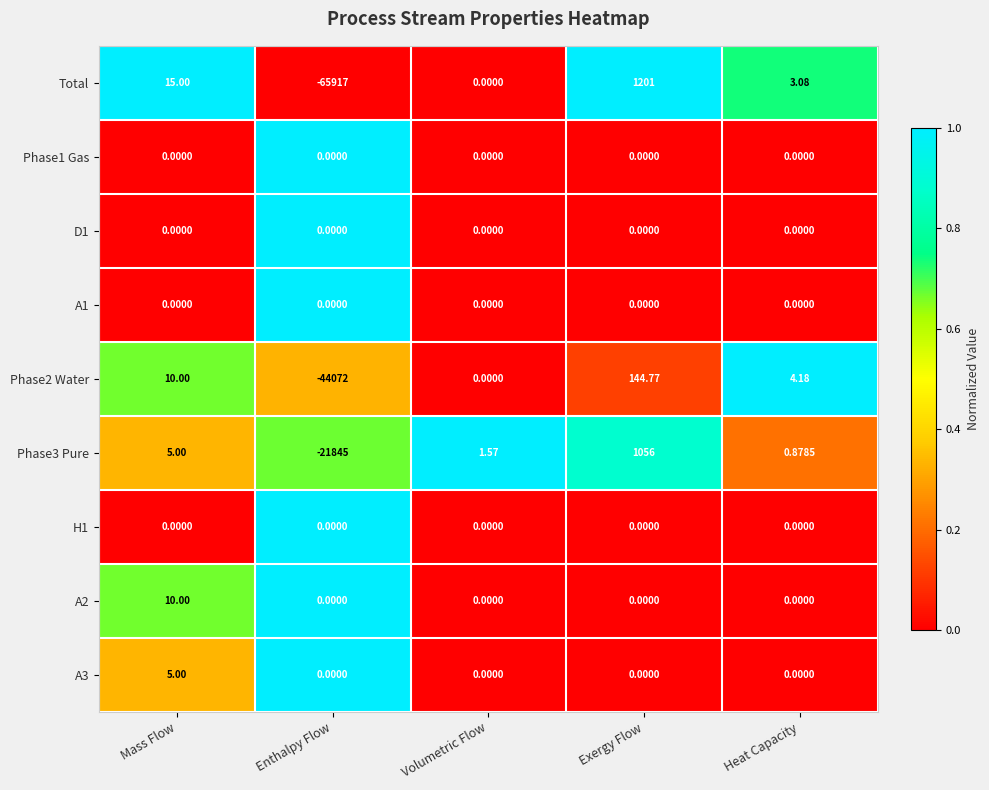

Is the value of A3 at Mass Flow greater than the value of D1 at Exergy Flow?

Yes